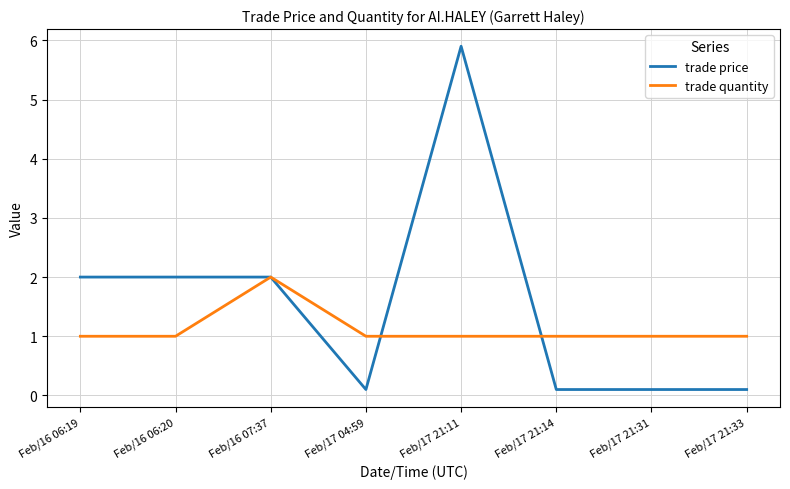

What value does the trade price series have at Feb/17 21:14?

0.1